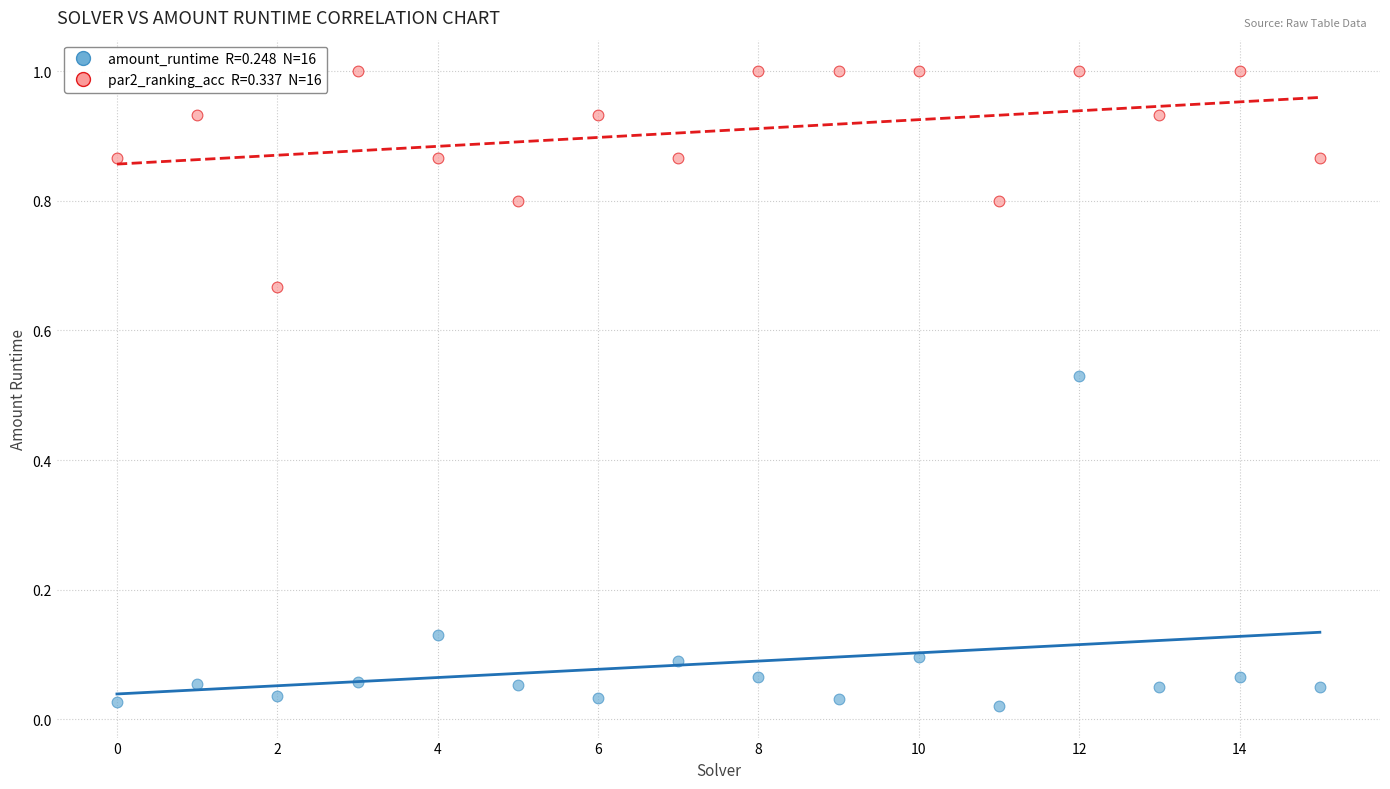

Across all data points, what is the range of Y values (max minus min)?

1.0